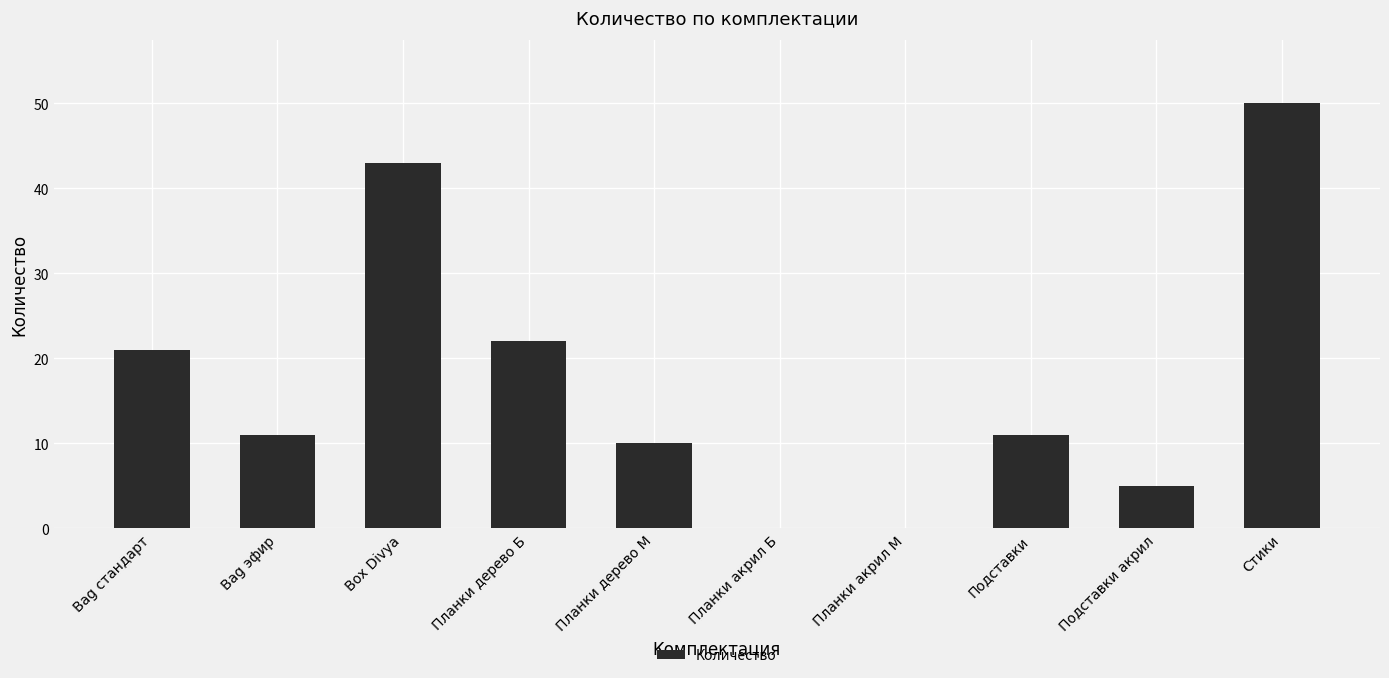

What is the sum of the values at Bag эфир and Подставки?

22